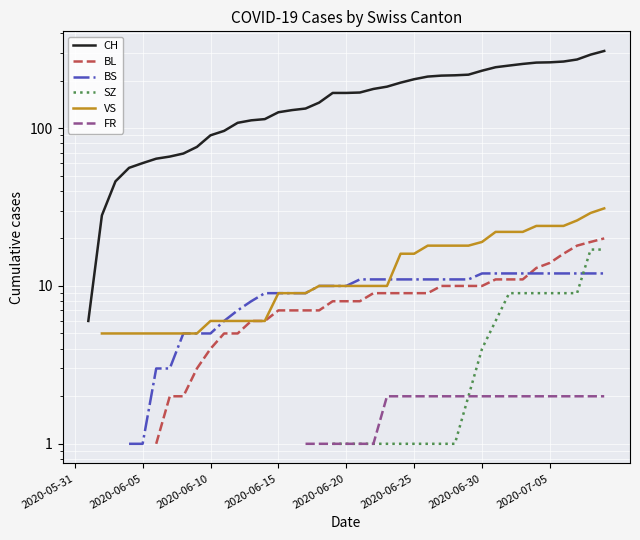

How many lines are shown in the chart?

6